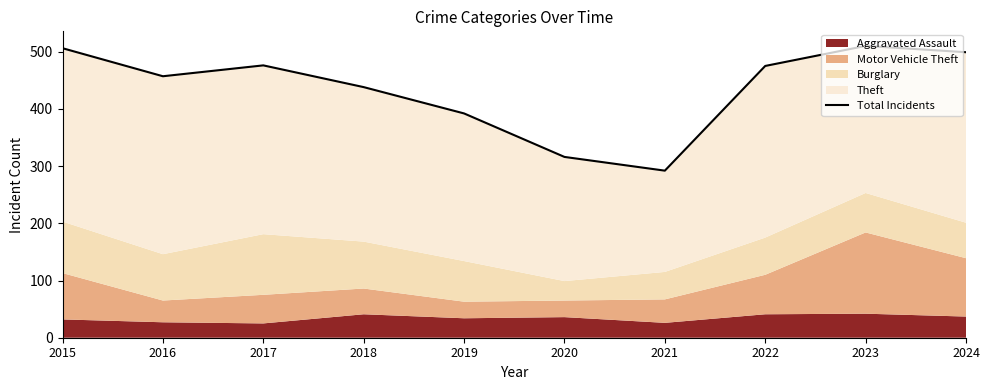

What is the minimum value shown in the chart?

292